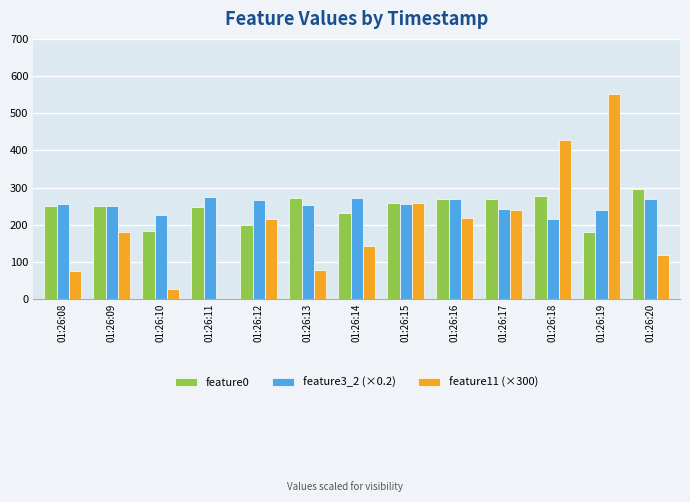

What is the sum of all feature11 (×300) values?

2538.0